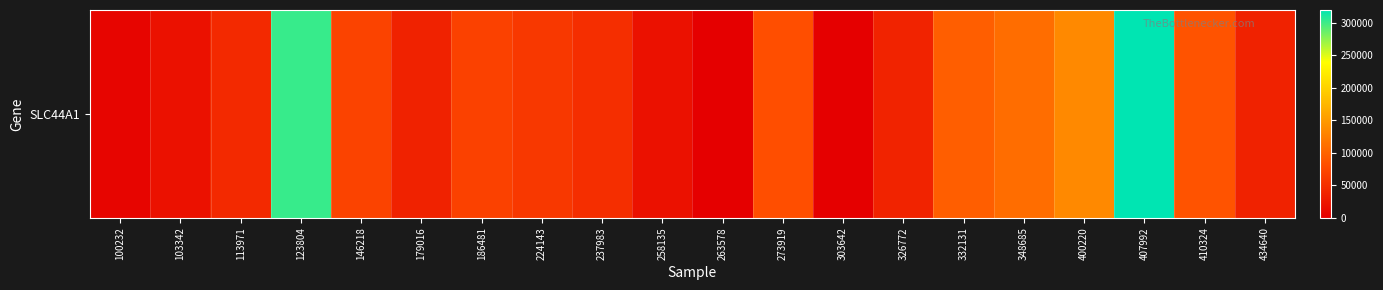

At which label does the data first exceed 59312?

123804